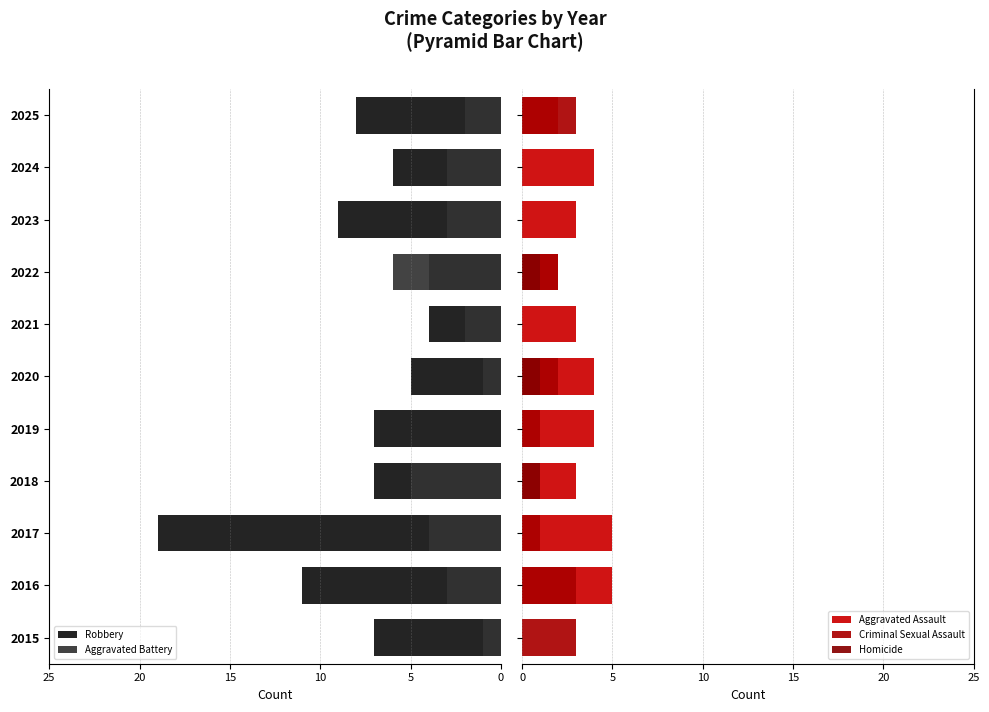

Is it true that Criminal Sexual Assault equals 3 at 2025?

True